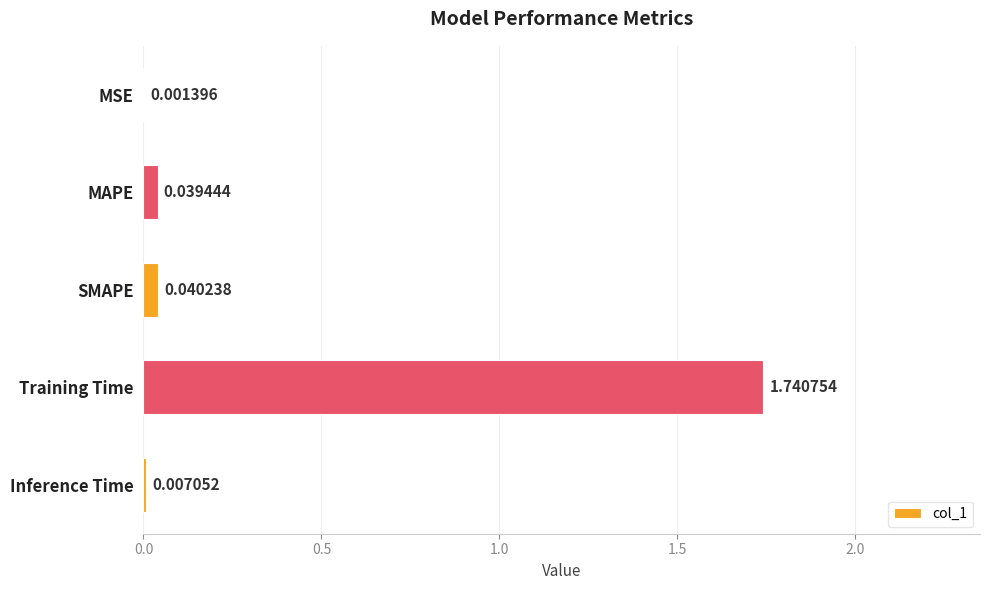

At which label is the value closest to 0?

MSE